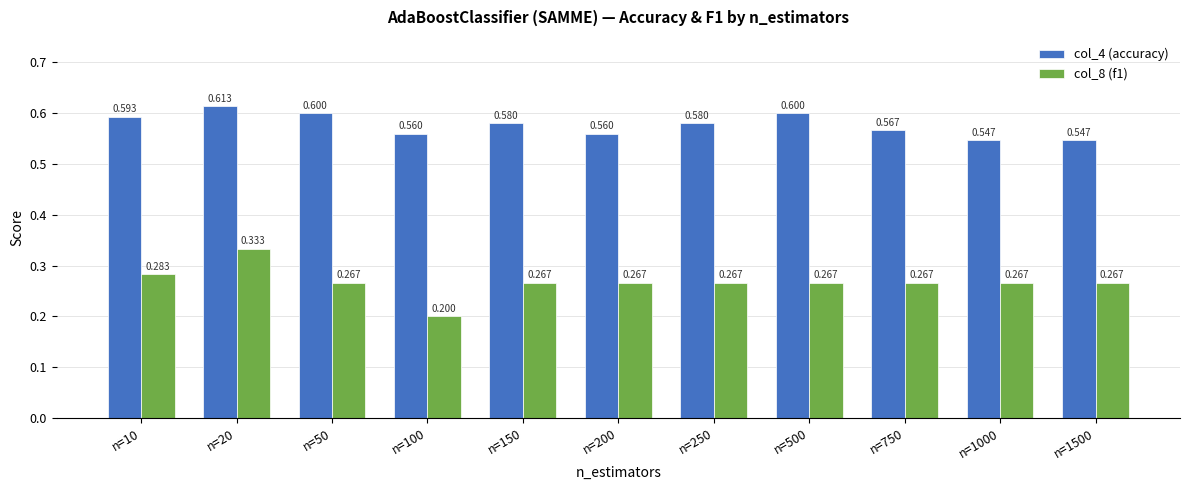

How many bars are there in each group?

2